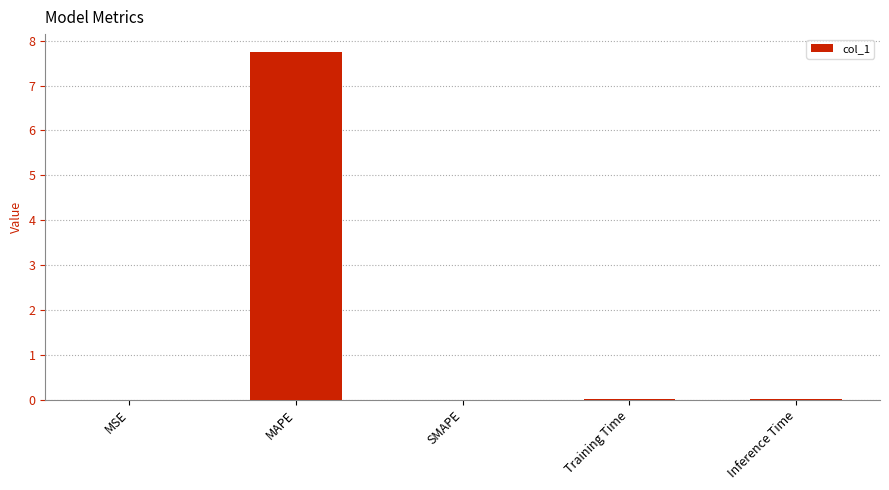

True or false: the data shows 5.3 at MAPE.

False